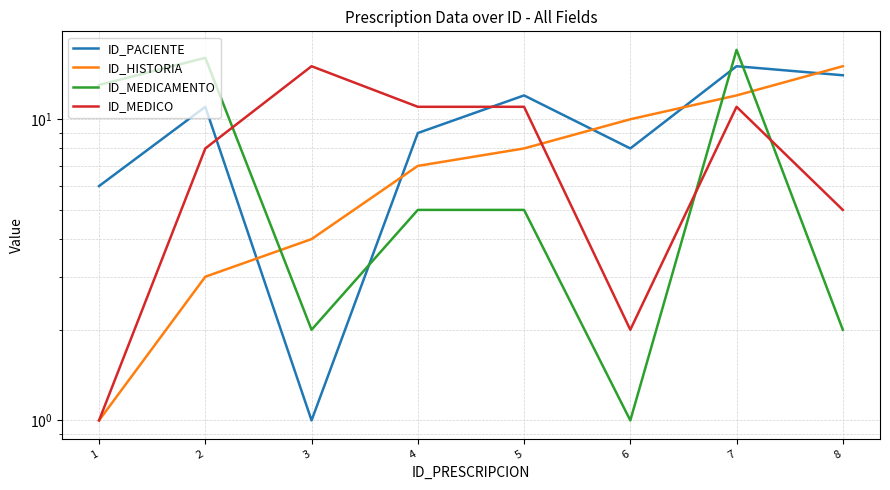

Does the chart have visible grid lines?

Yes